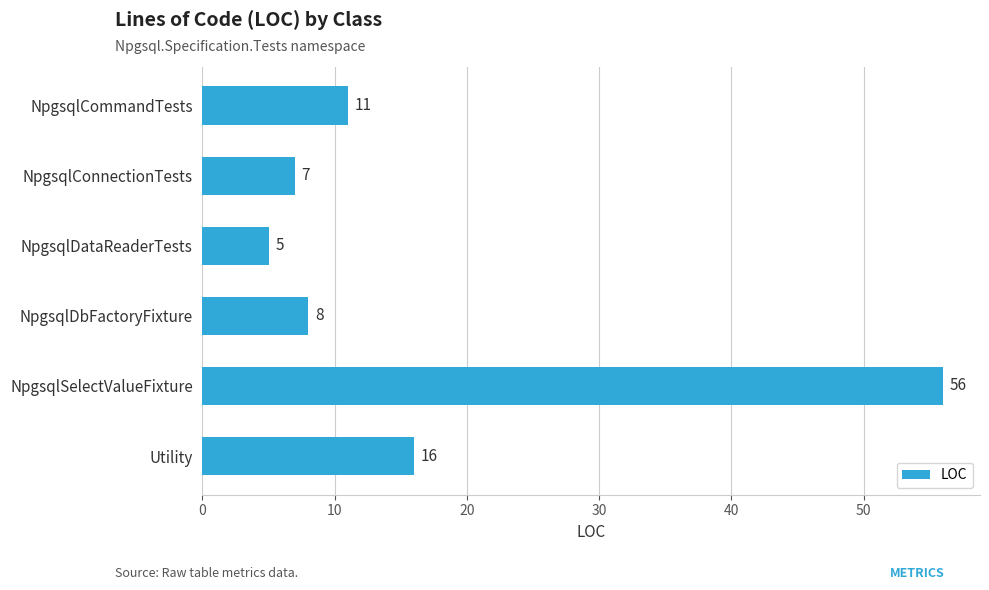

What is the sum of all values?

103